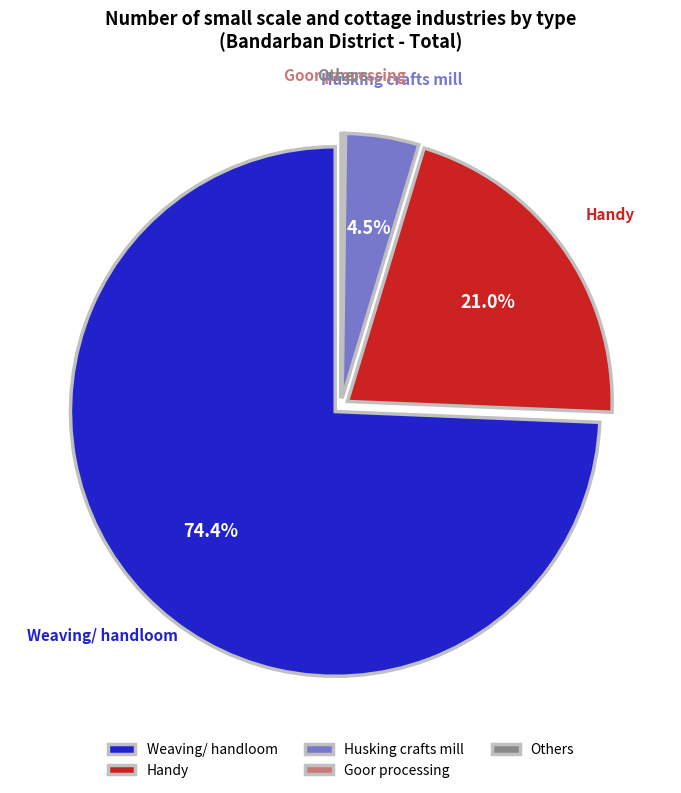

Which has a higher value, Handy or Husking crafts mill?

Handy